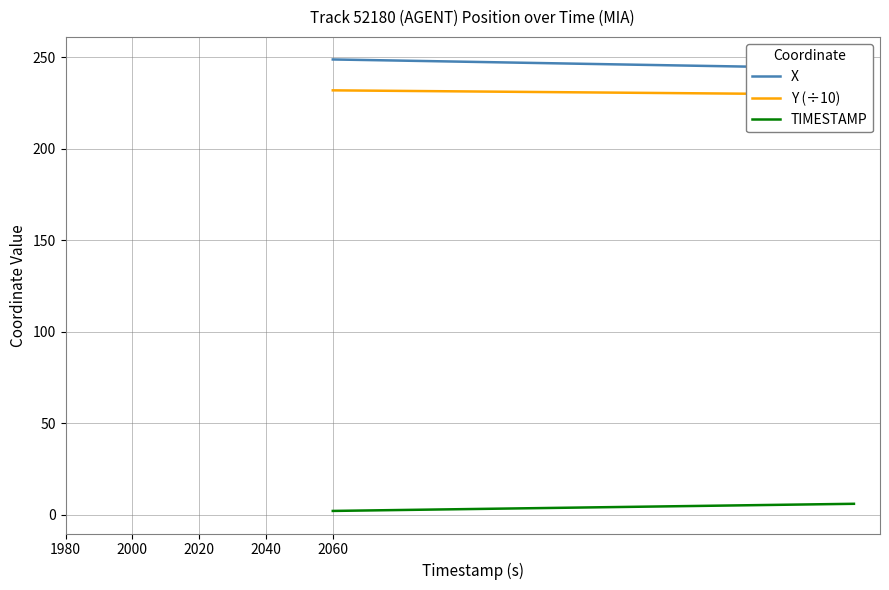

Reading left to right, transcribe all the data shown in this chart.

X: 248.8	248.7	248.5	248.4	248.3	248.2	248.0	247.9	247.8	247.6	247.5	247.4	247.3	247.1	247.0	246.9	246.8	246.6	246.5	246.4	246.2	246.1	246.0	245.9	245.7	245.6	245.5	245.4	245.2	245.1	245.0	244.9	244.7	244.6	244.5	244.4	244.3	244.1	244.0	243.9
Y (÷10): 231.9	231.8	231.8	231.7	231.7	231.6	231.5	231.5	231.4	231.4	231.3	231.2	231.2	231.1	231.1	231.0	230.9	230.9	230.8	230.8	230.7	230.7	230.6	230.5	230.5	230.4	230.4	230.3	230.2	230.2	230.1	230.1	230.0	229.9	229.9	229.8	229.8	229.7	229.6	229.6
TIMESTAMP: 2.0	2.1	2.2	2.3	2.4	2.5	2.6	2.7	2.8	2.9	3.0	3.1	3.2	3.3	3.4	3.5	3.6	3.7	3.8	3.9	4.0	4.1	4.2	4.3	4.4	4.5	4.6	4.7	4.8	4.9	5.0	5.1	5.2	5.3	5.4	5.5	5.6	5.7	5.8	5.9